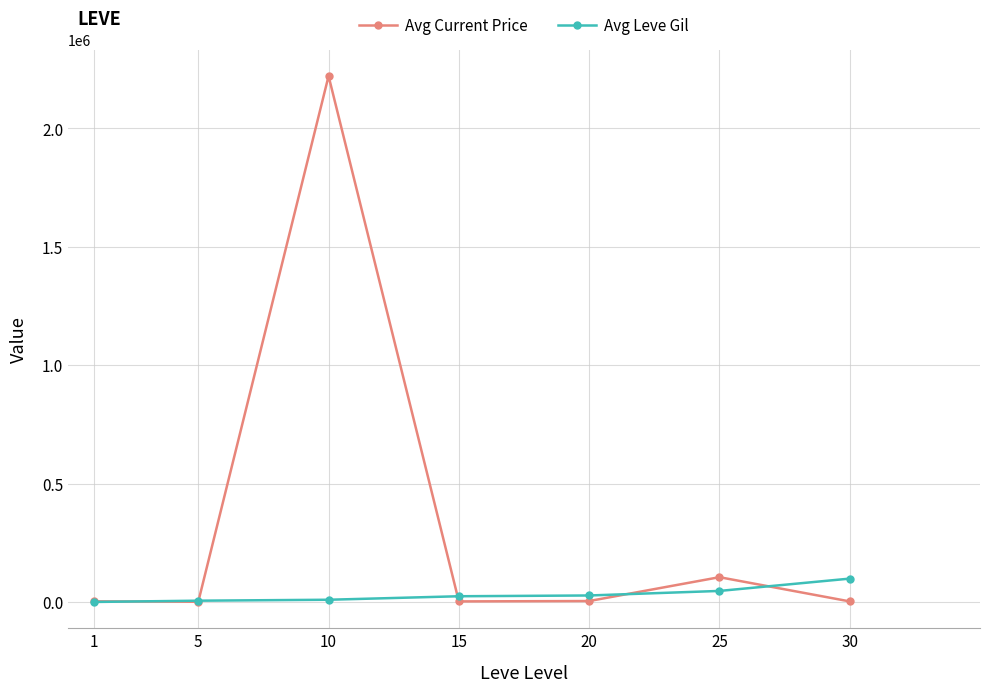

What is the greatest value displayed?

2220800.0